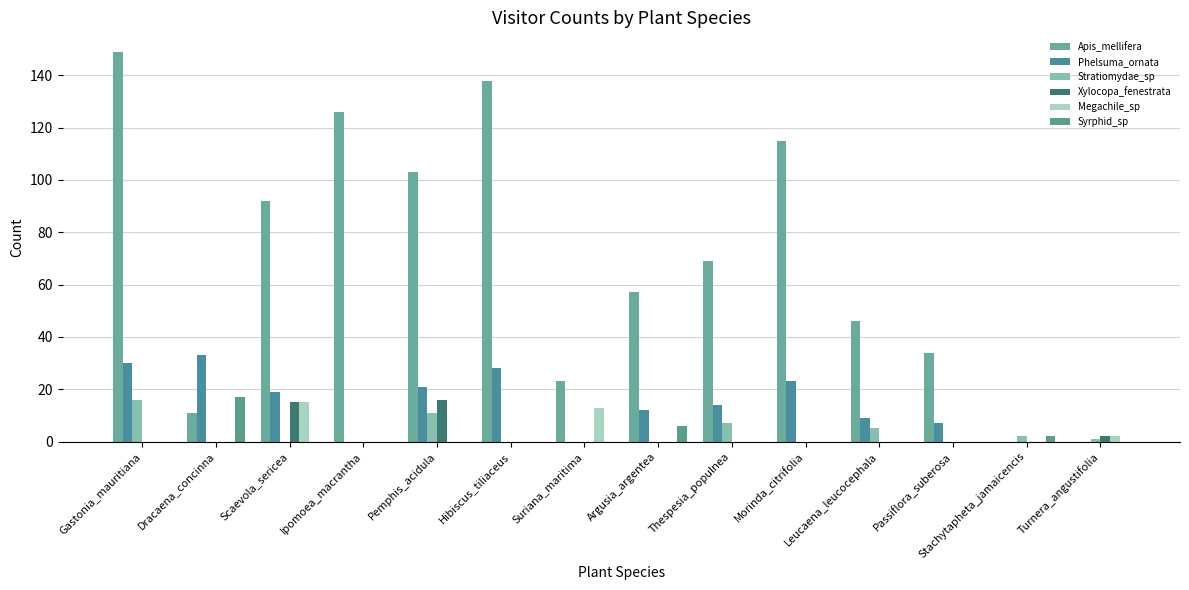

Between Pemphis_acidula and Passiflora_suberosa, which series saw the biggest shift?

Apis_mellifera